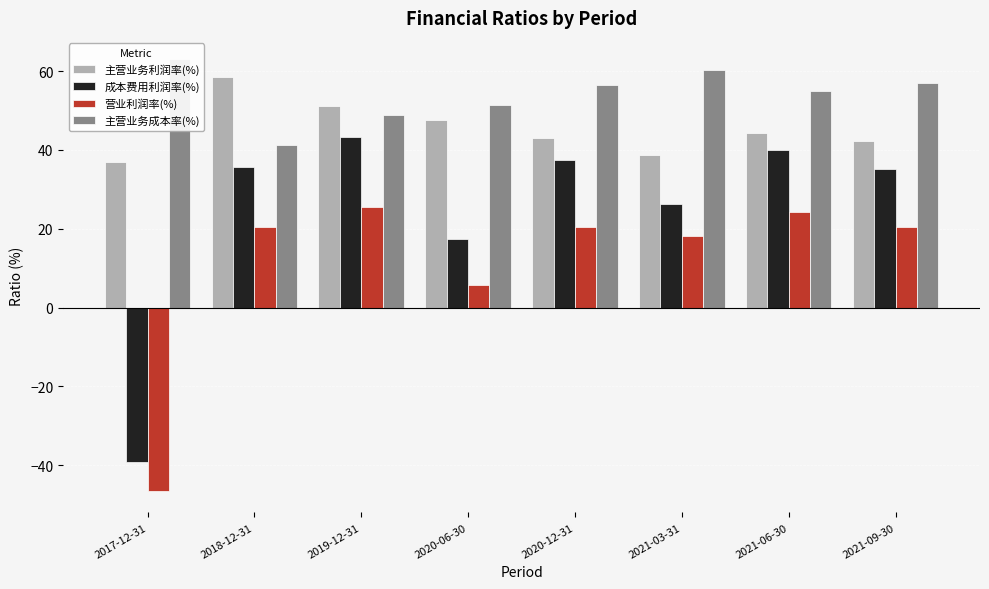

At which label is 营业利润率(%) closest to -10?

2020-06-30